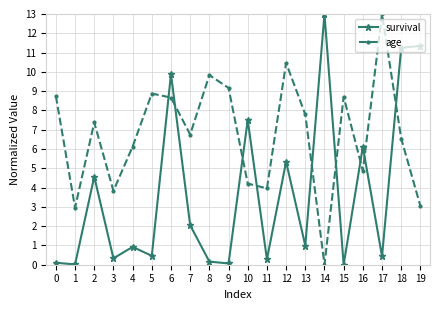

What is the maximum value shown in the chart?

13.0